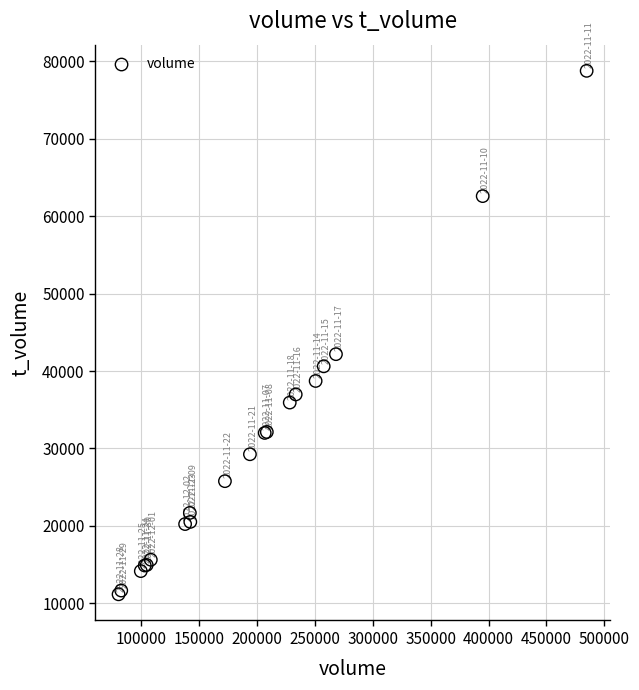

What Y value in the scatter plot is closest to 44975?

42185